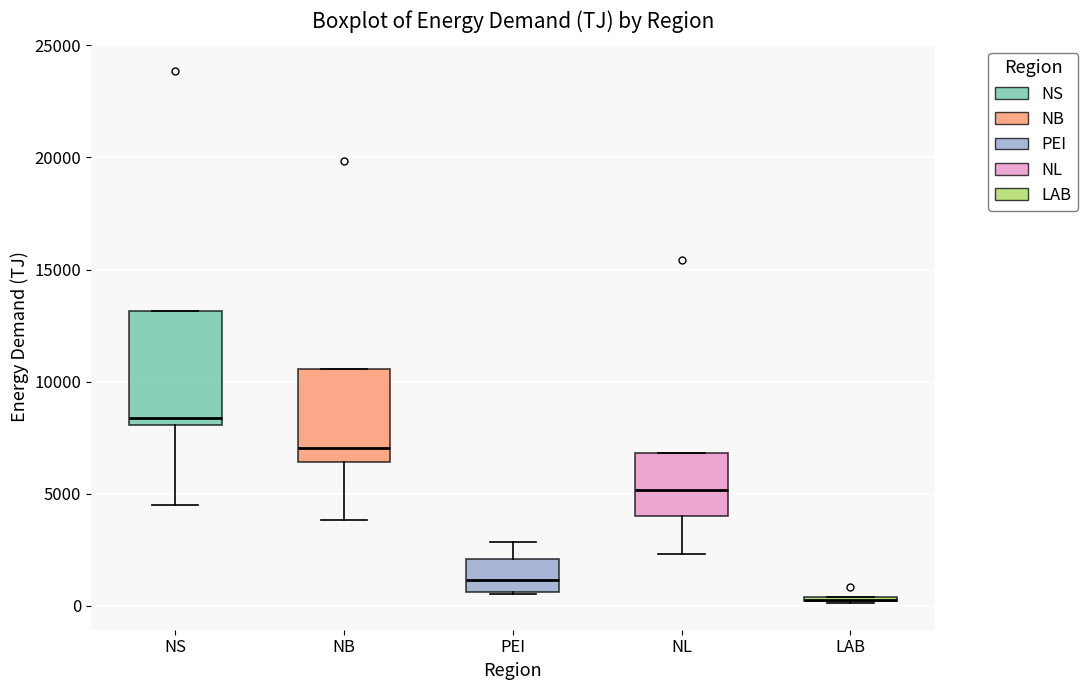

Where does the lower whisker of the box for NL end on the y-axis? The values are not printed on the chart, so give them approximately, as read against the axis.

2500